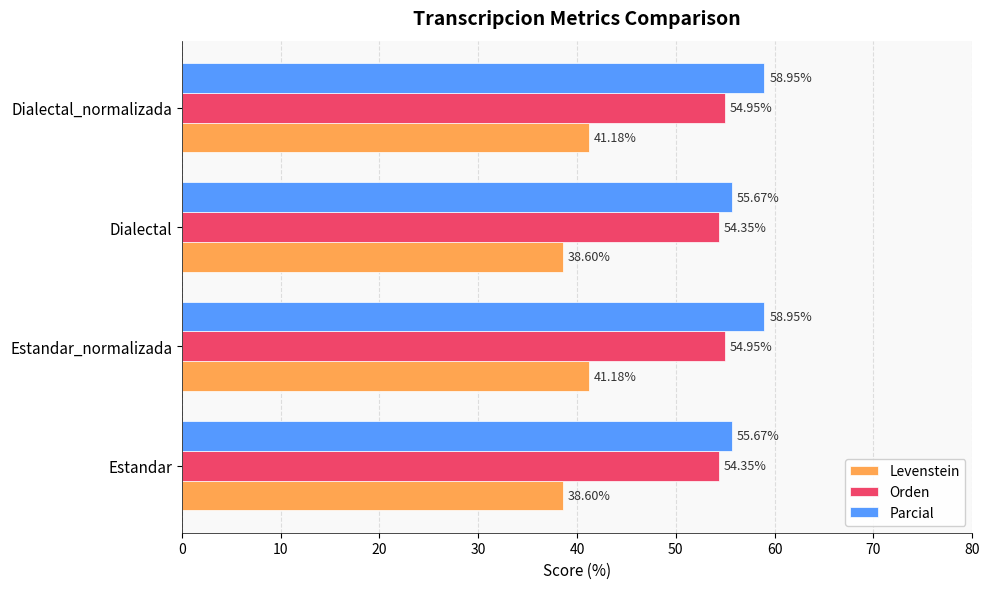

At how many categories does at least one series exceed 46?

4